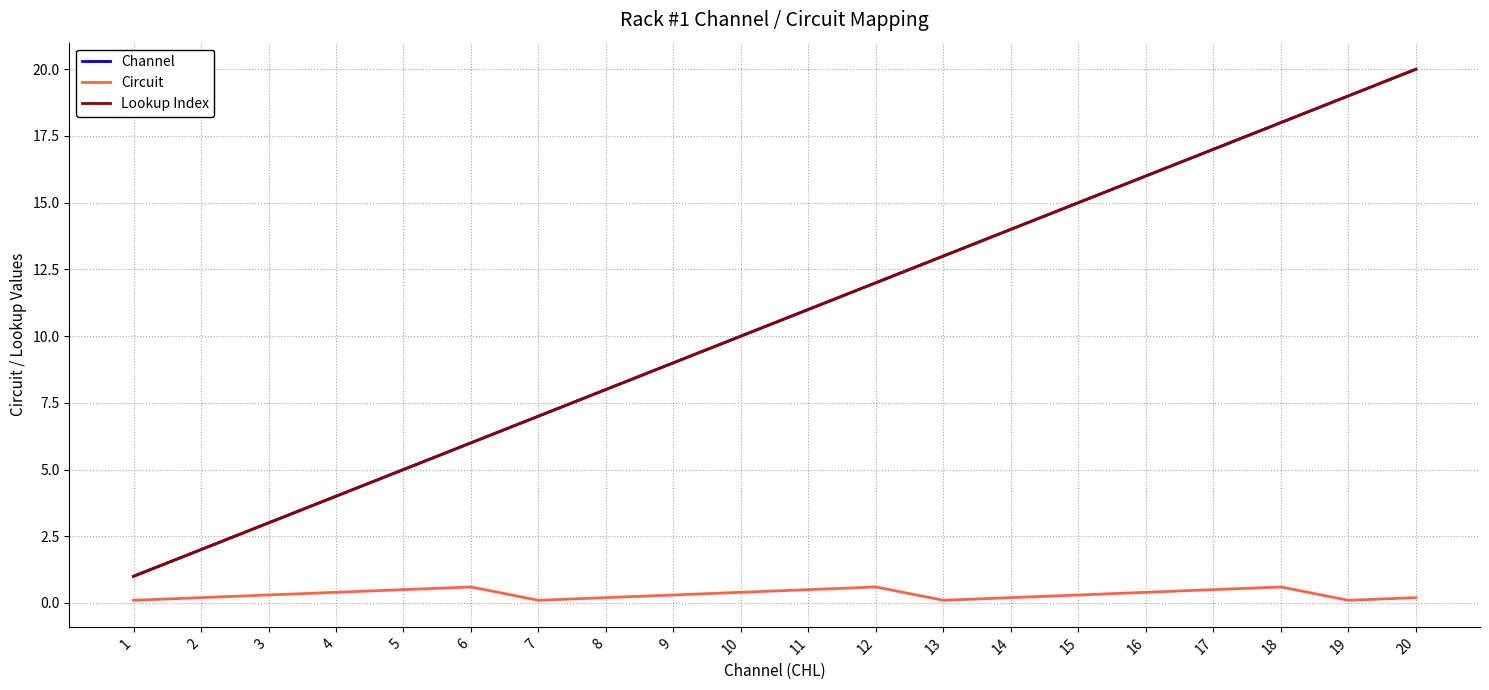

Is this an area chart (filled region under the line)?

No